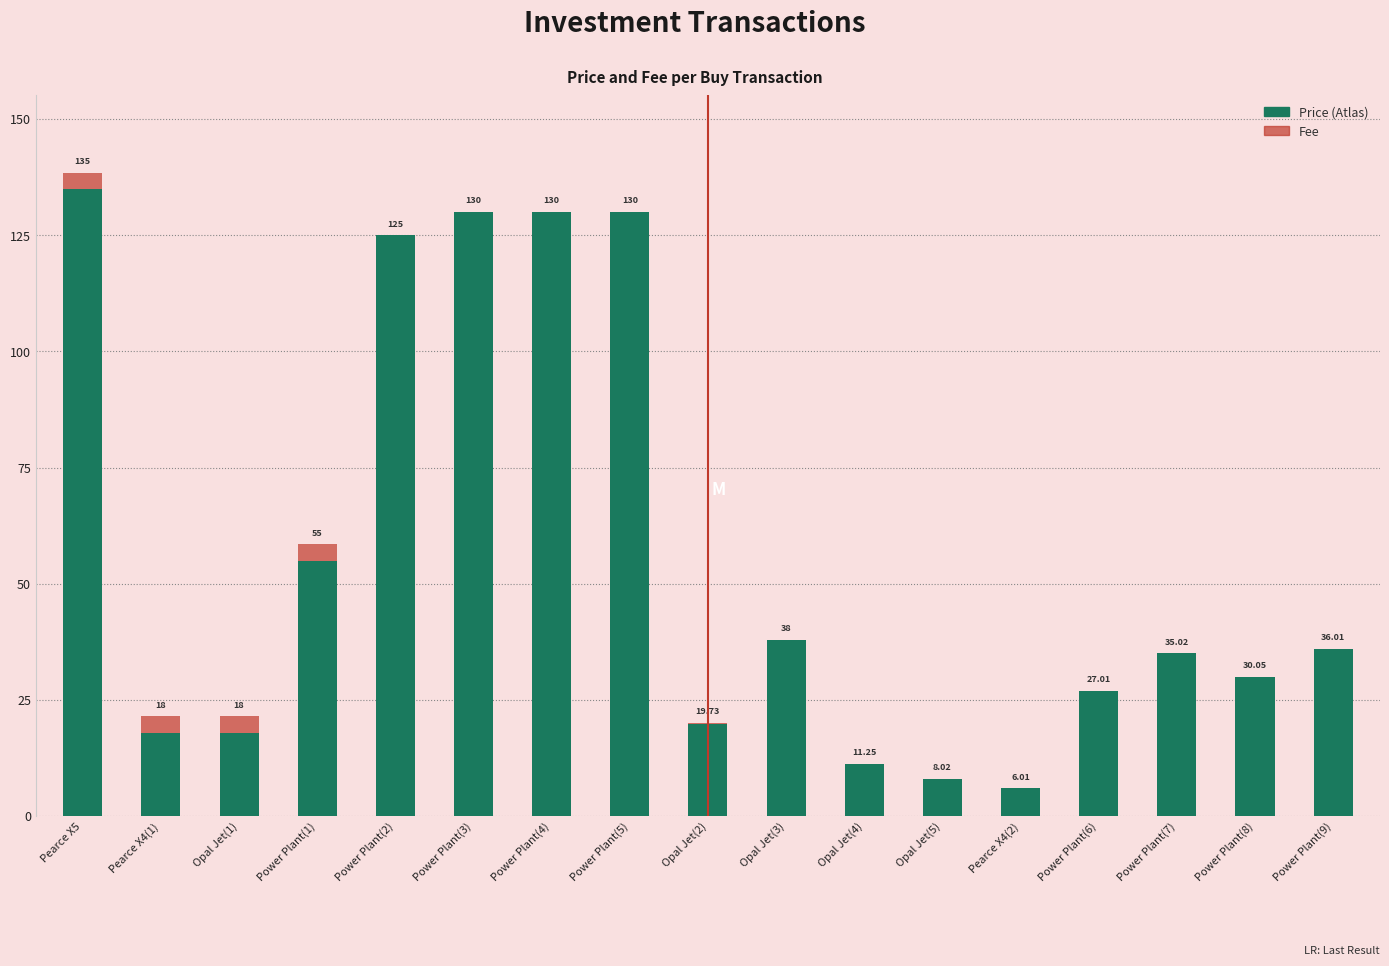

At which category is the sum across all series the highest?

Pearce X5